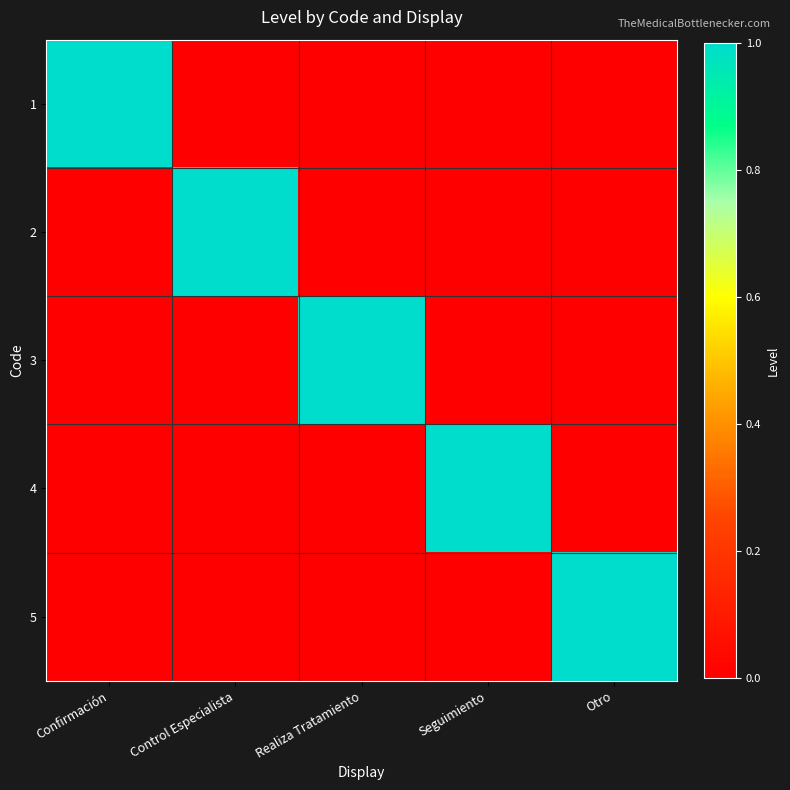

What is the greatest value displayed?

1